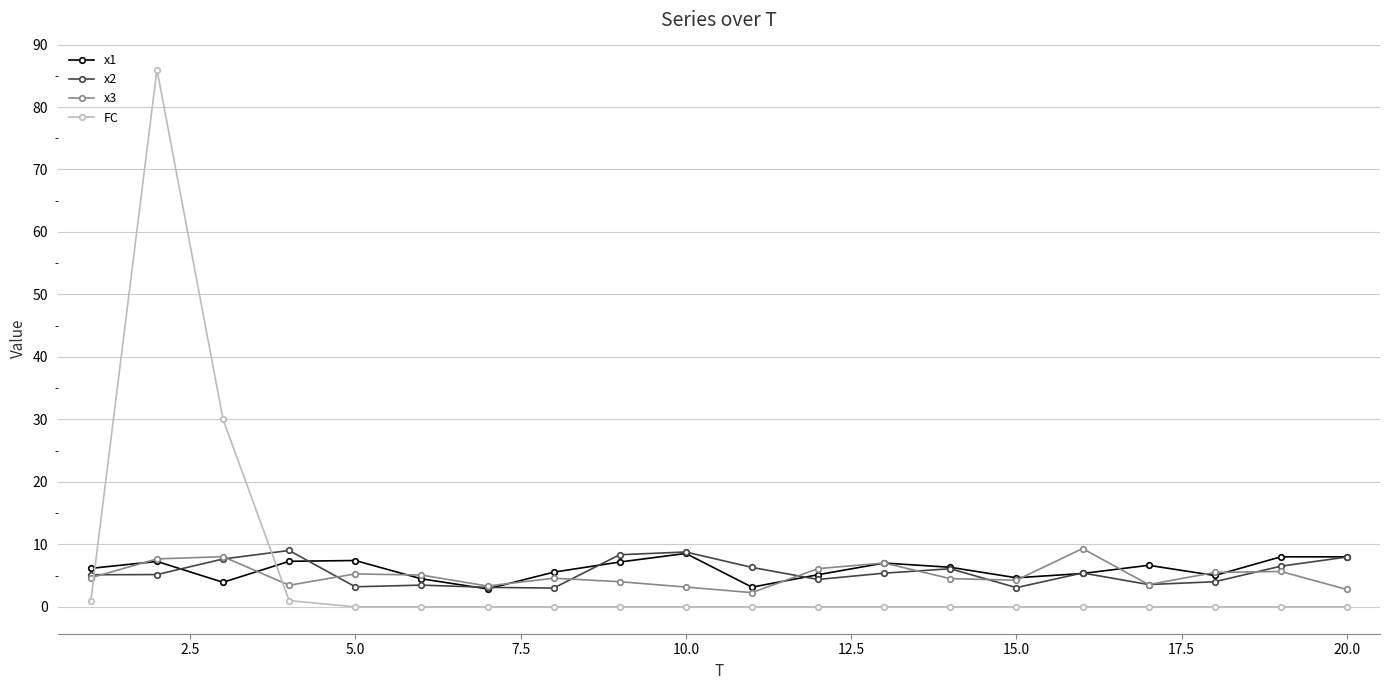

Which series has the largest range (max minus min)?

FC